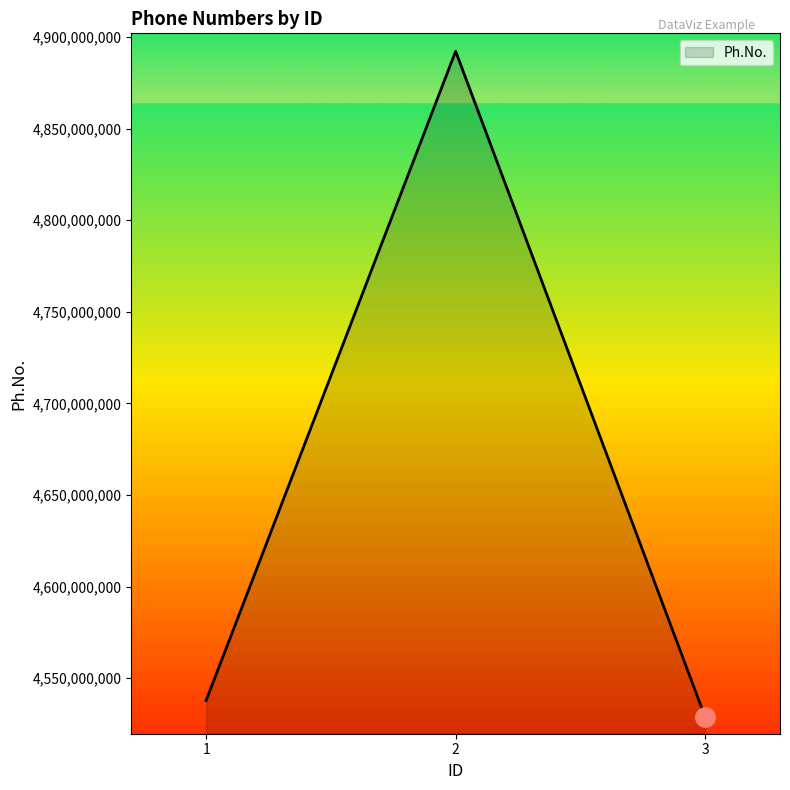

Is it true that the value at 2 is 4892184058?

True